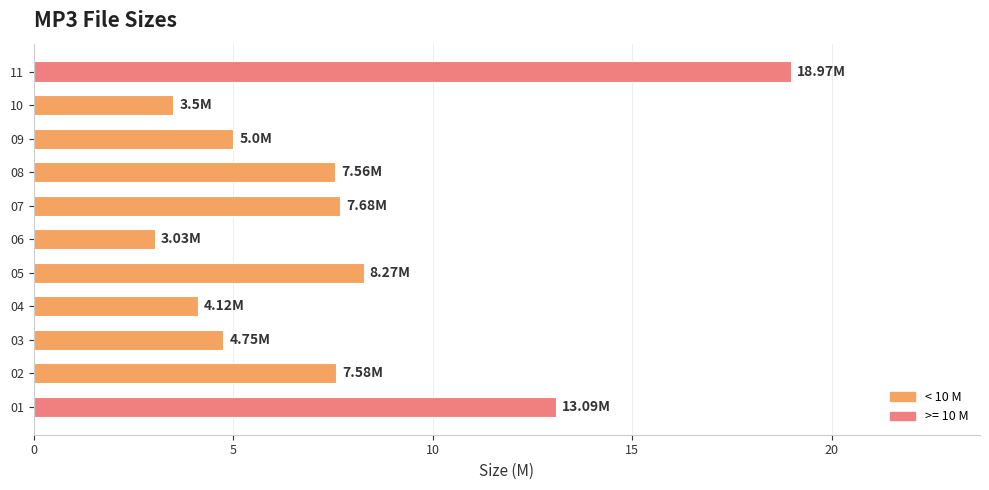

Are the bars horizontal?

Yes